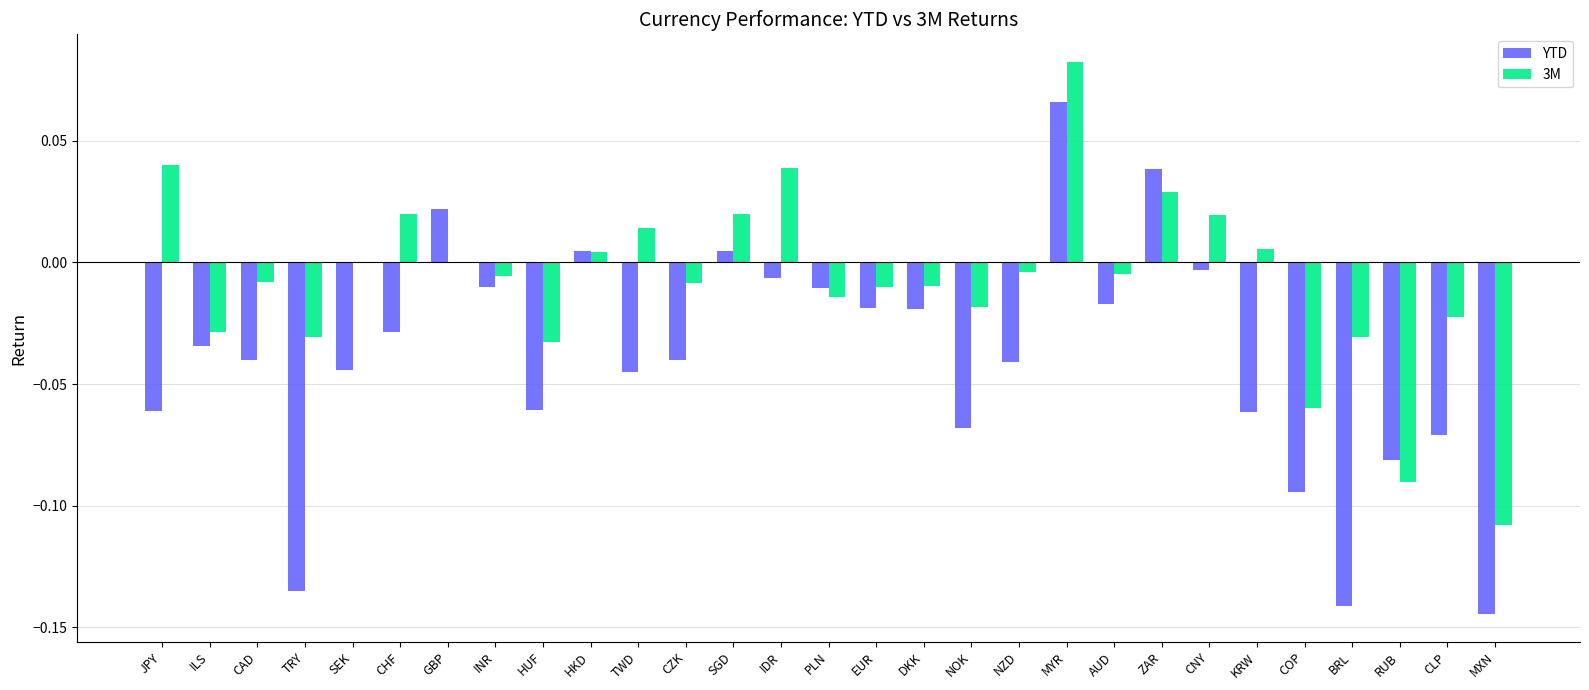

How many positive values does the YTD series have?

5